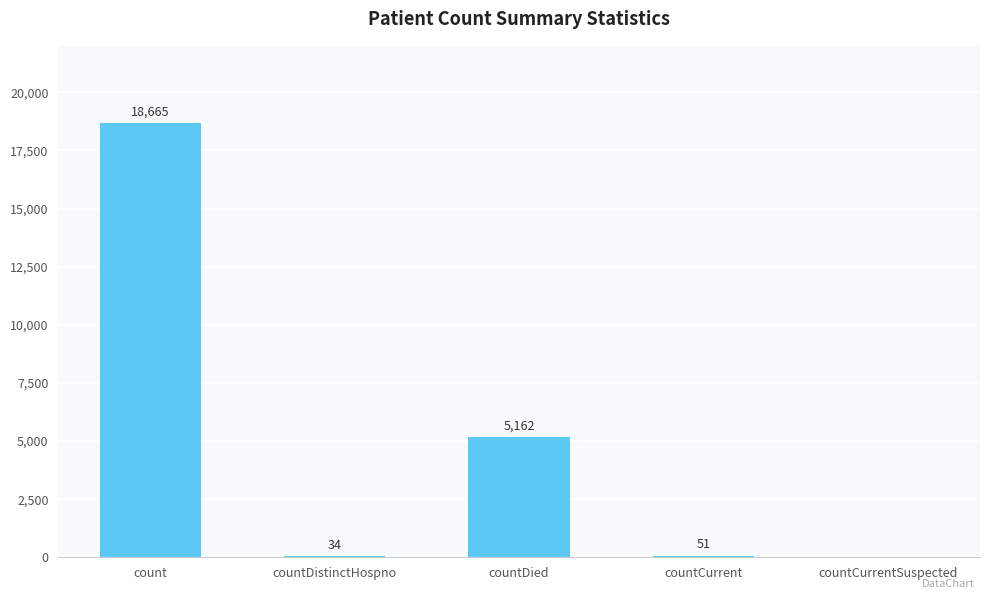

Where is the data nearest to the value 9332?

countDied